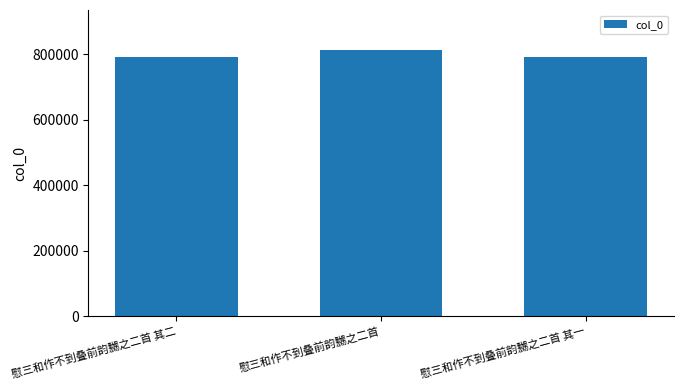

The chart shows a value of 430808 at 慰三和作不到叠前韵嬲之二首 其二. True or false?

False